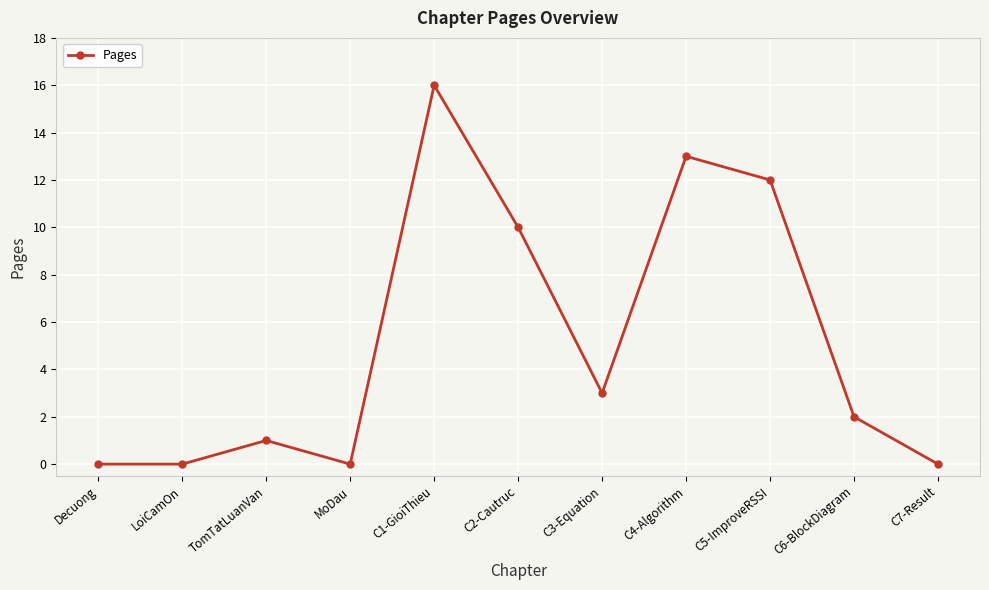

What is the greatest value displayed?

16